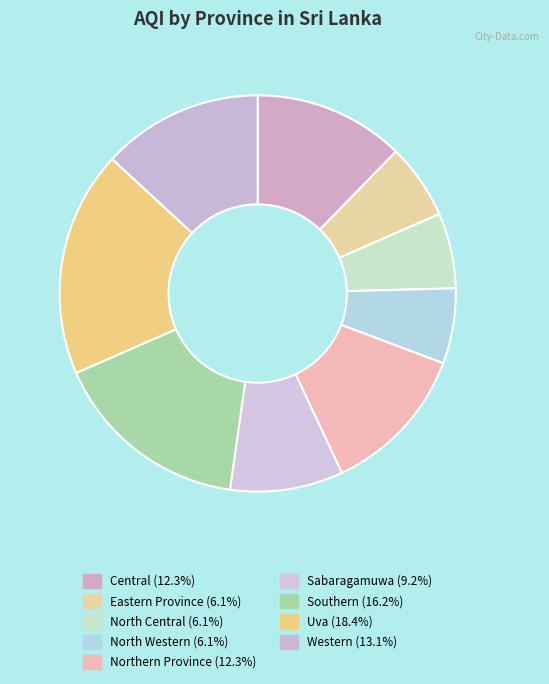

Approximately how many times larger is the value at North Central compared to Southern?

0.4